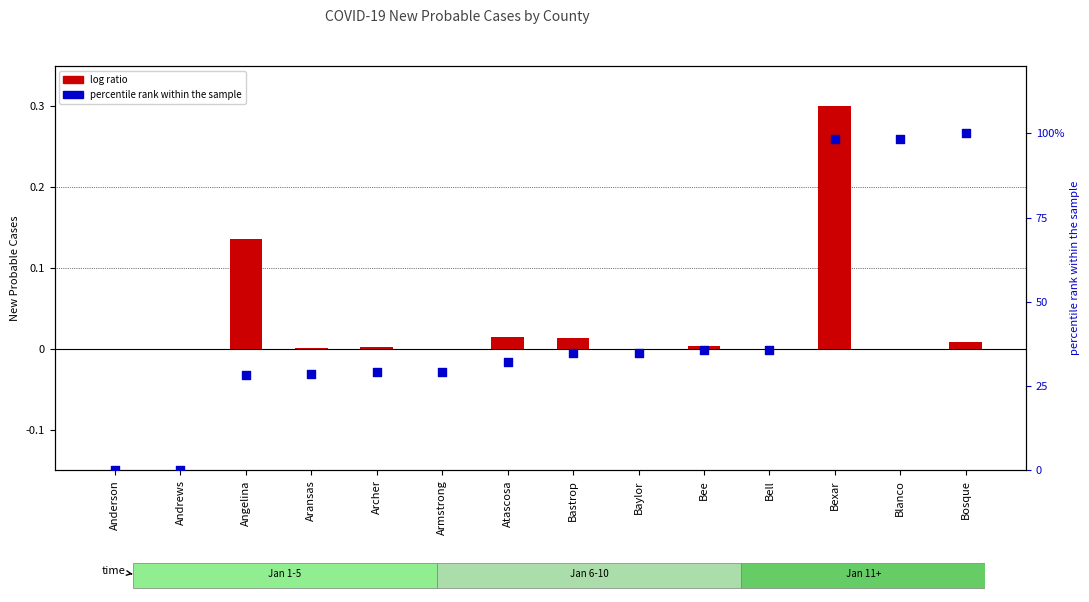

Which series has the largest Y range (max minus min)?

percentile rank within the sample